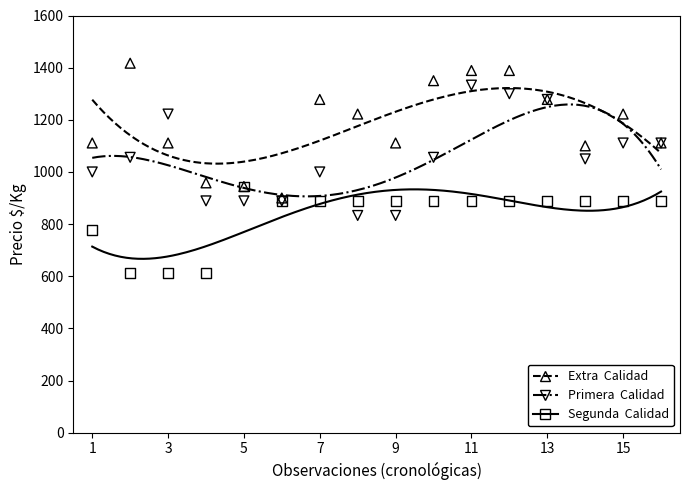

What are all the series names shown in the legend?

Extra, Primera, Segunda